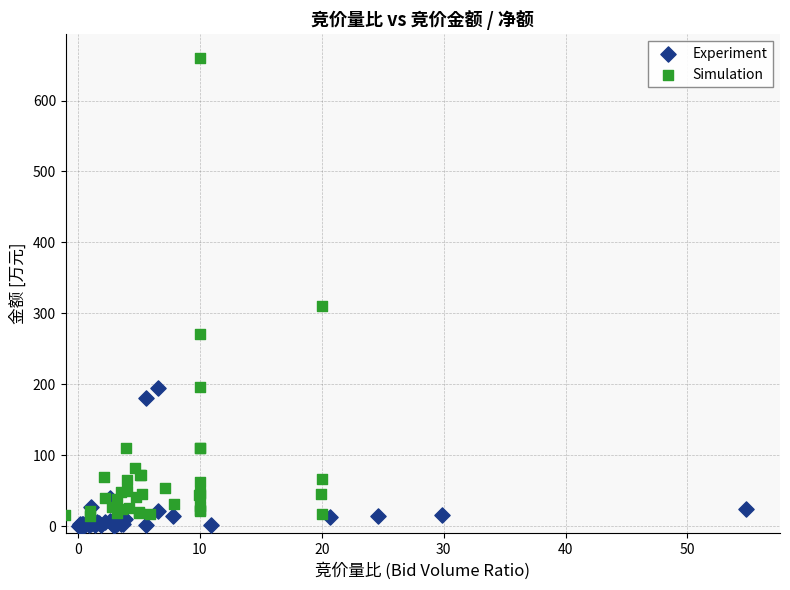

Which series has the widest spread of Y values?

Simulation